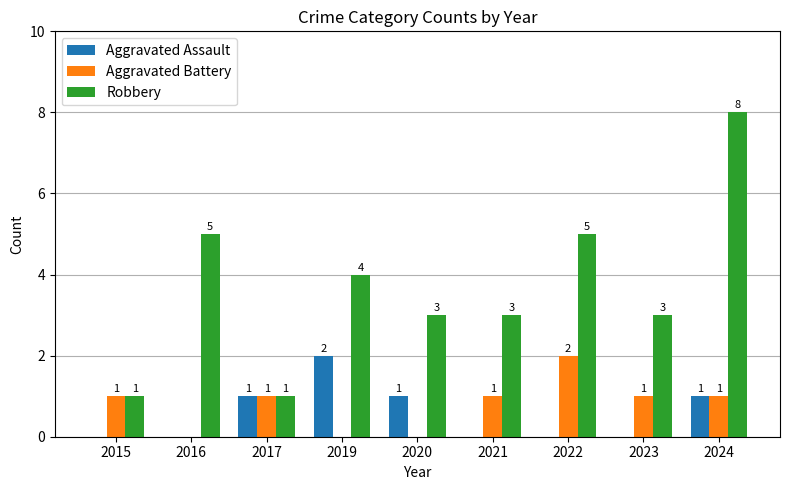

What is the sum of all Aggravated Battery values?

7